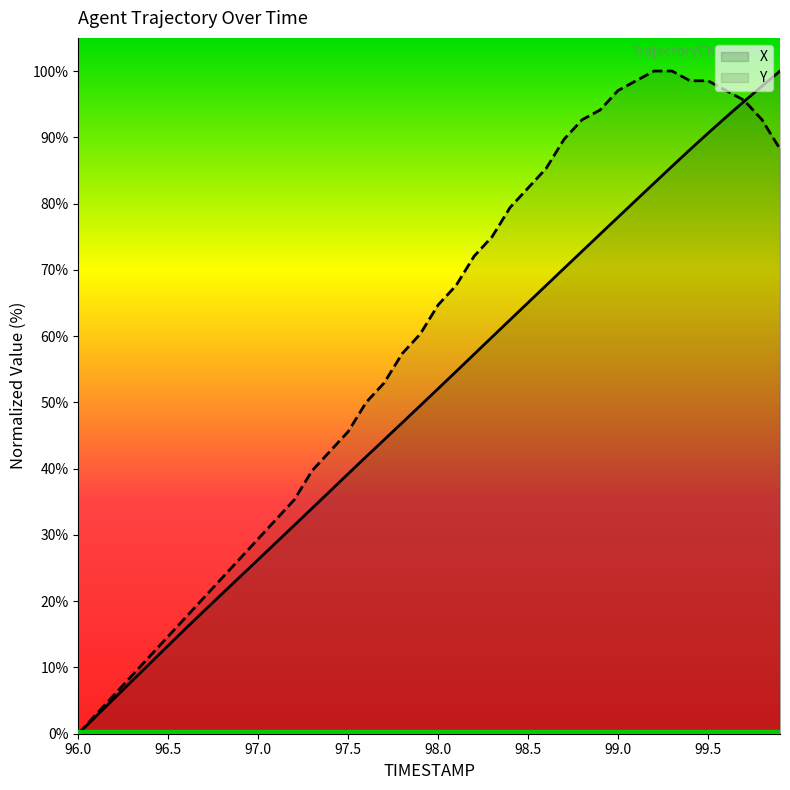

Rank the categories by Y value from lowest to highest.

96.0, 96.1, 96.2, 96.3, 96.4, 96.5, 96.6, 96.7, 96.8, 96.9, 97.0, 97.1, 97.2, 97.3, 97.4, 97.5, 97.6, 97.7, 97.8, 97.9, 98.0, 98.1, 98.2, 98.3, 98.4, 98.5, 98.6, 99.9, 98.7, 98.8, 99.8, 98.9, 99.7, 99.0, 99.6, 99.1, 99.4, 99.5, 99.2, 99.3